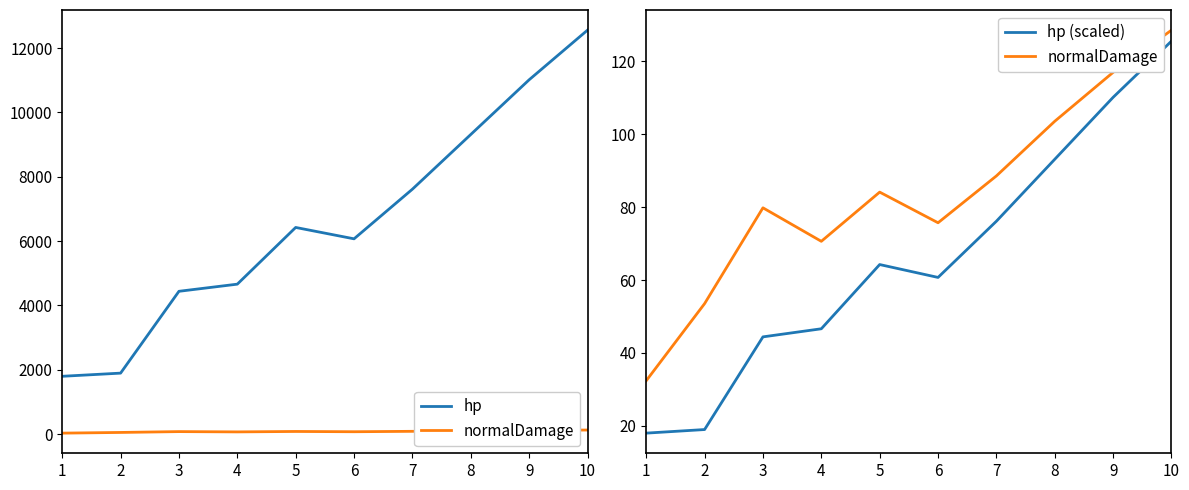

What are all the series names shown in the legend?

hp, normalDamage, hp (scaled)